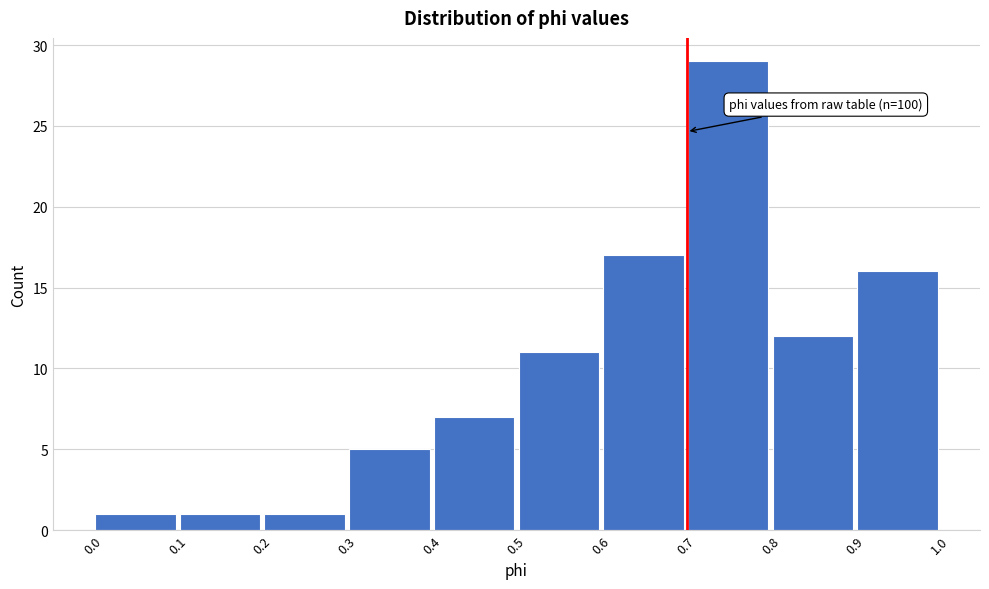

Which range on the x-axis has the tallest bar?

0.7 to 0.8